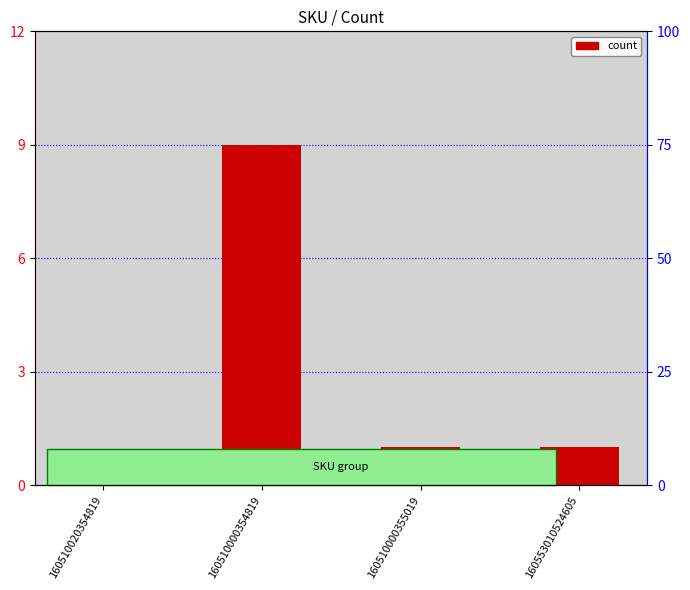

Which category has the highest value across all series?

160510000354819